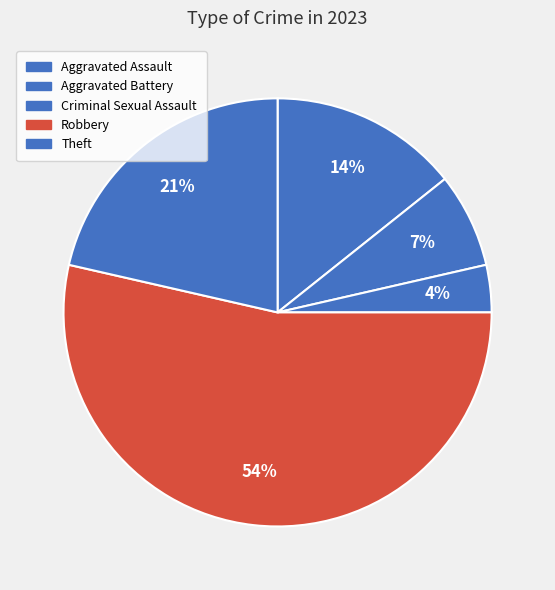

Does Aggravated Battery account for over 50% of the chart?

No